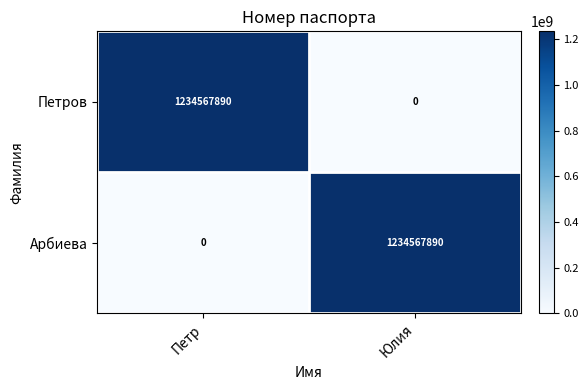

What is the difference between the Петров values at Юлия and Петр?

1234567890